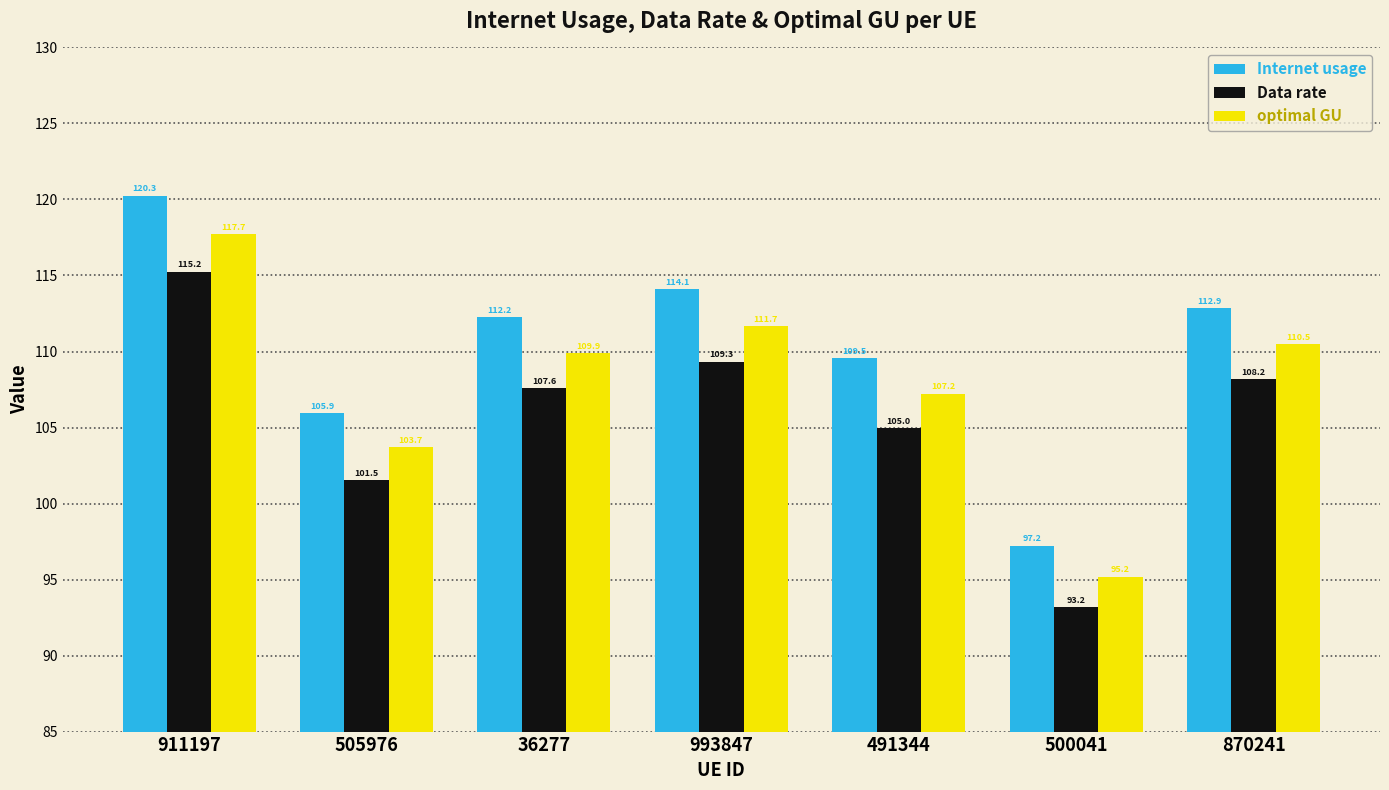

What is the minimum value for Data rate?

93.2